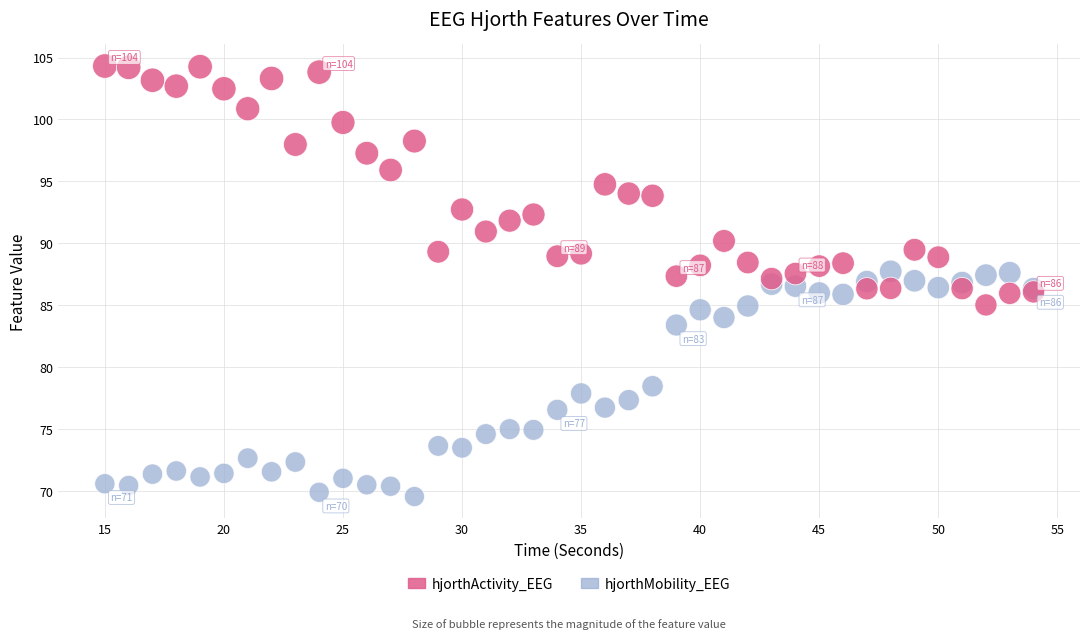

What is the X range (max minus min) for the scatter plot?

39.0